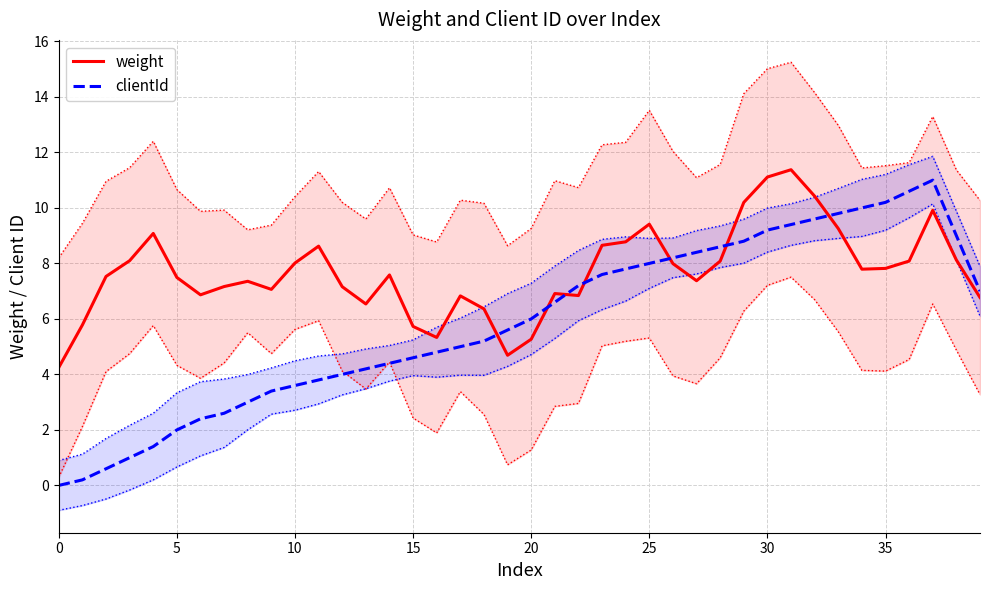

True or false: clientId has more than 1 points higher than both neighbors.

False